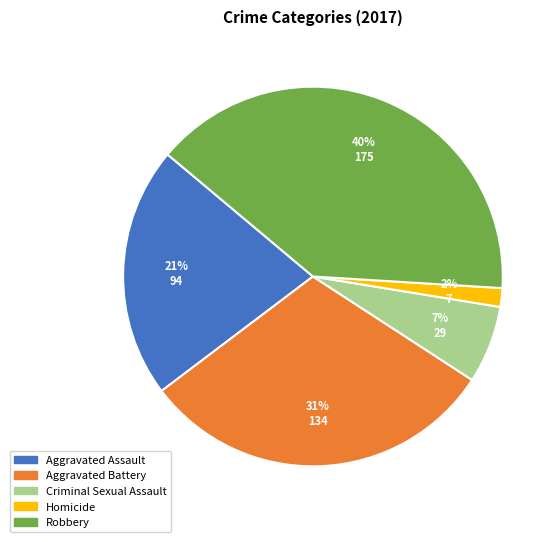

Which category has the smallest portion of the pie?

Homicide